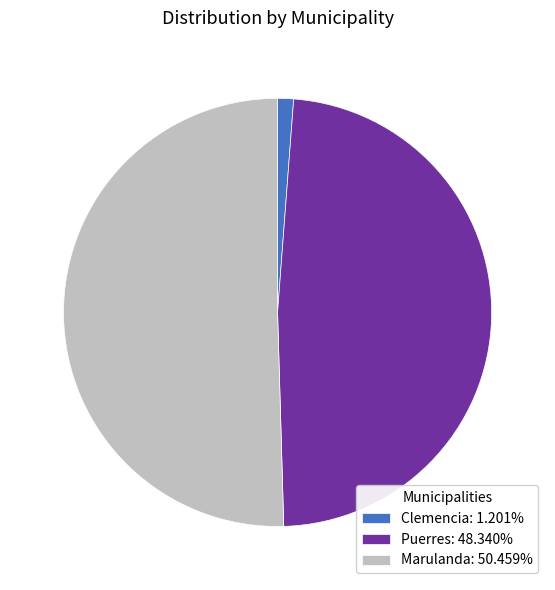

Do Puerres: 48.340% and Marulanda: 50.459% together represent more than half of the pie?

Yes